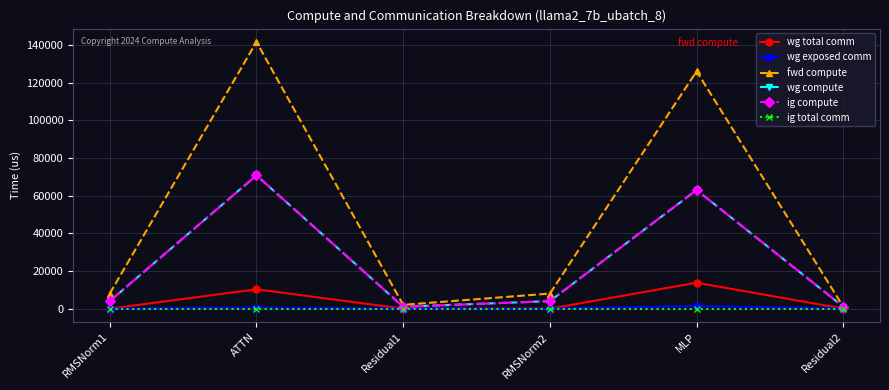

Reading right to left, extract all data points from this chart.

wg total comm: Residual2=0.0	MLP=13800.3	RMSNorm2=0.0	Residual1=0.0	ATTN=10306.8	RMSNorm1=0.0
wg exposed comm: Residual2=0.0	MLP=1420.5	RMSNorm2=0.0	Residual1=0.0	ATTN=547.6	RMSNorm1=0.0
fwd compute: Residual2=1013.8	MLP=126083.6	RMSNorm2=8036.7	Residual1=2027.7	ATTN=141686.9	RMSNorm1=8036.7
wg compute: Residual2=1013.8	MLP=63041.8	RMSNorm2=4018.3	Residual1=1013.8	ATTN=70843.4	RMSNorm1=4018.3
ig compute: Residual2=1013.8	MLP=63041.8	RMSNorm2=4018.3	Residual1=1013.8	ATTN=70843.4	RMSNorm1=4018.3
ig total comm: Residual2=0.0	MLP=0.0	RMSNorm2=0.0	Residual1=0.0	ATTN=0.0	RMSNorm1=0.0